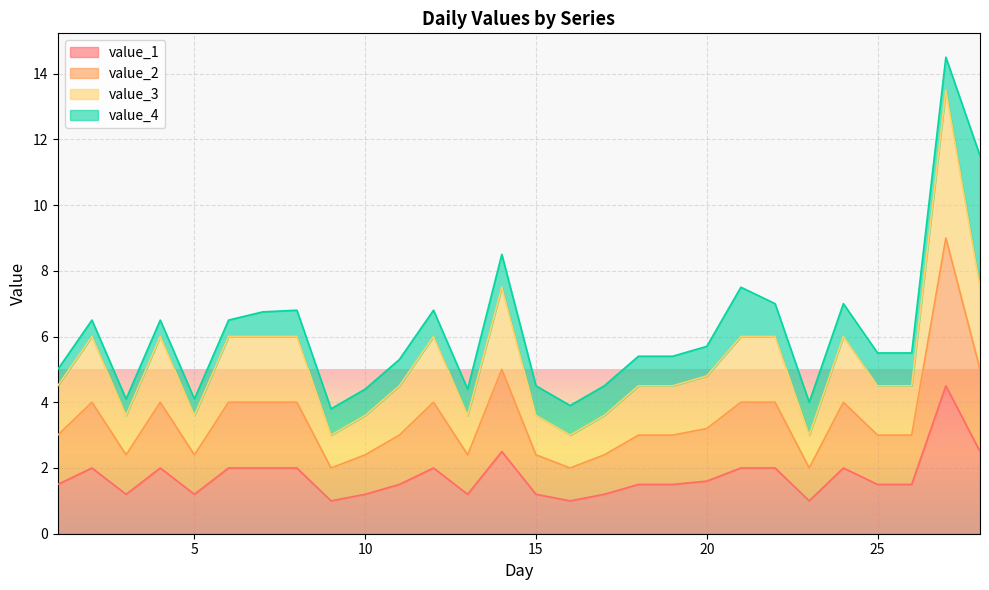

Does the chart display data point markers on the line(s)?

No